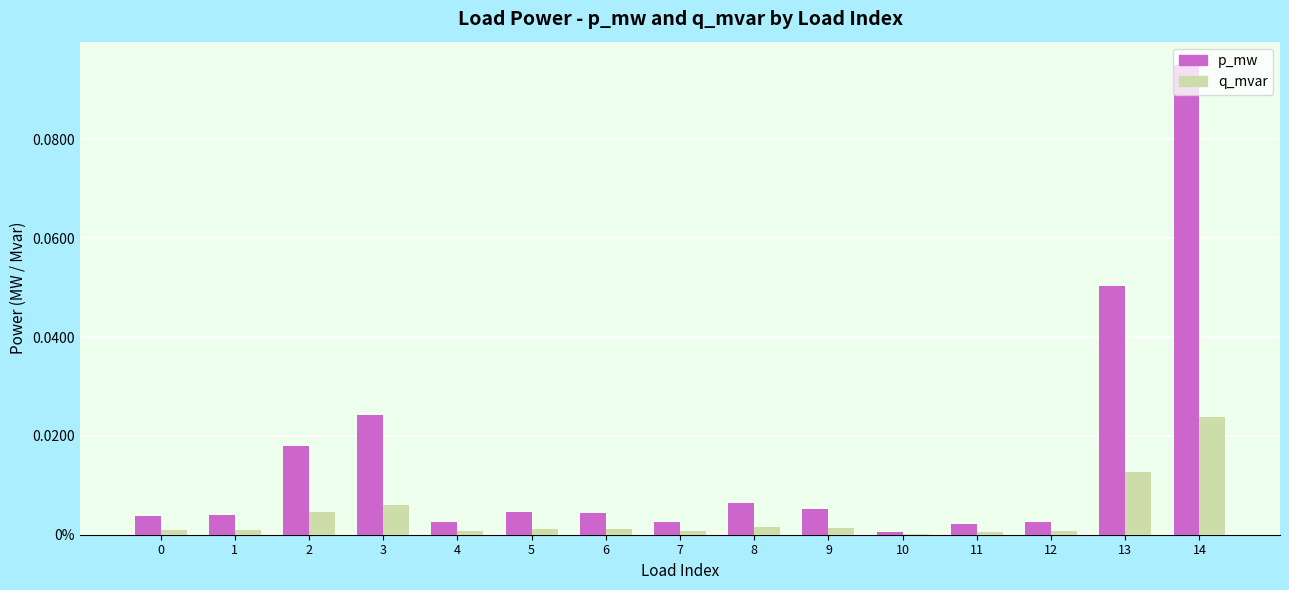

Reading right to left, extract all data points from this chart.

p_mw: 0.1	0.1	0.0	0.0	0.0	0.0	0.0	0.0	0.0	0.0	0.0	0.0	0.0	0.0	0.0
q_mvar: 0.0	0.0	0.0	0.0	0.0	0.0	0.0	0.0	0.0	0.0	0.0	0.0	0.0	0.0	0.0